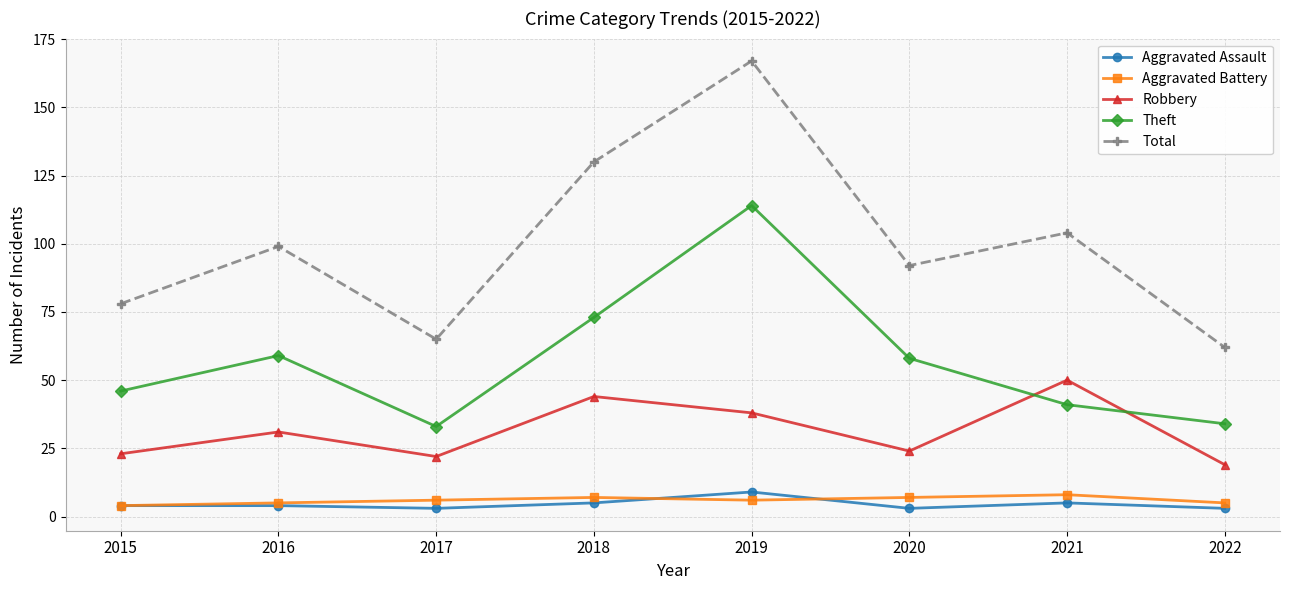

True or false: Aggravated Battery and Robbery intersect in this chart.

False